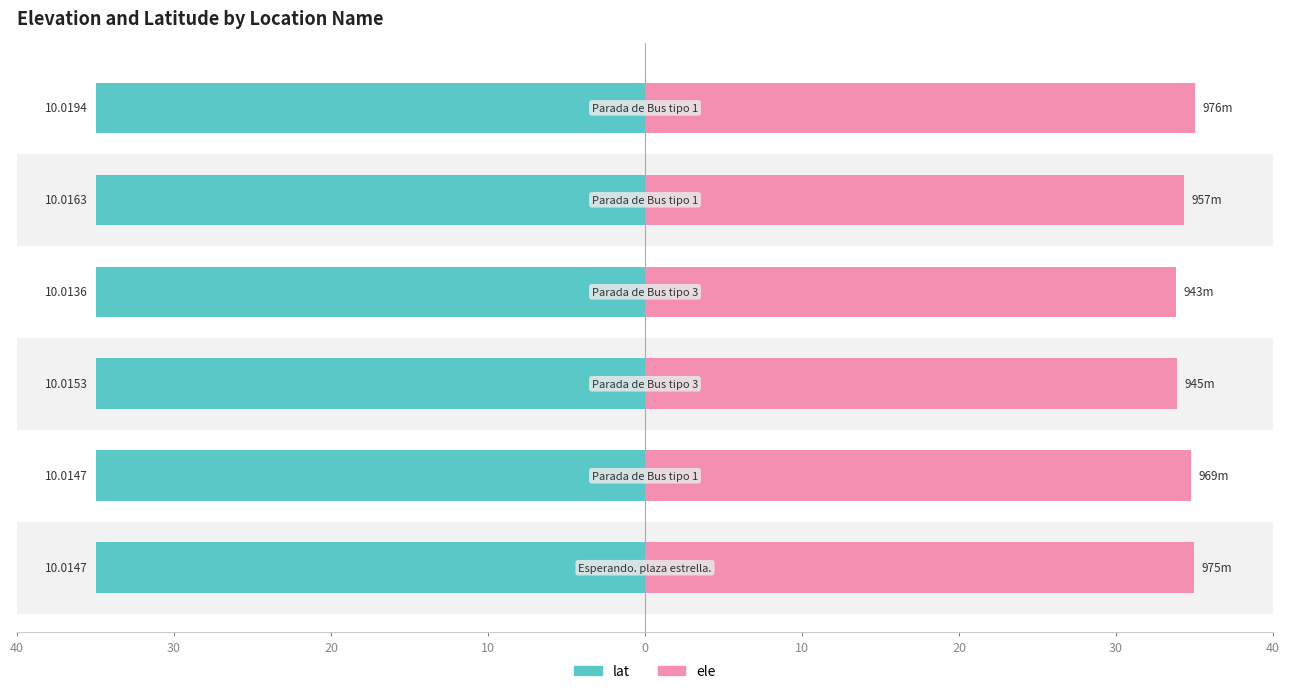

The value of lat at 10 is 35.0. True or false?

True